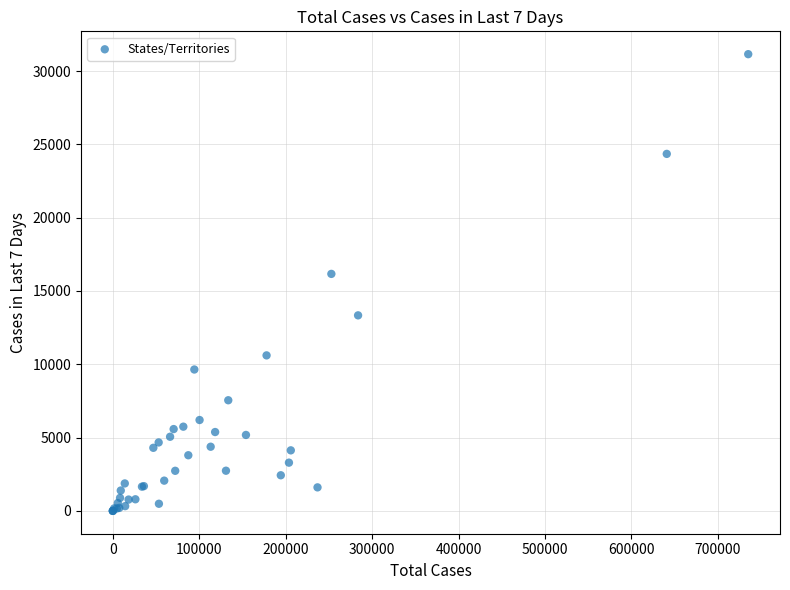

What Y value in the scatter plot is closest to 15575?

16164